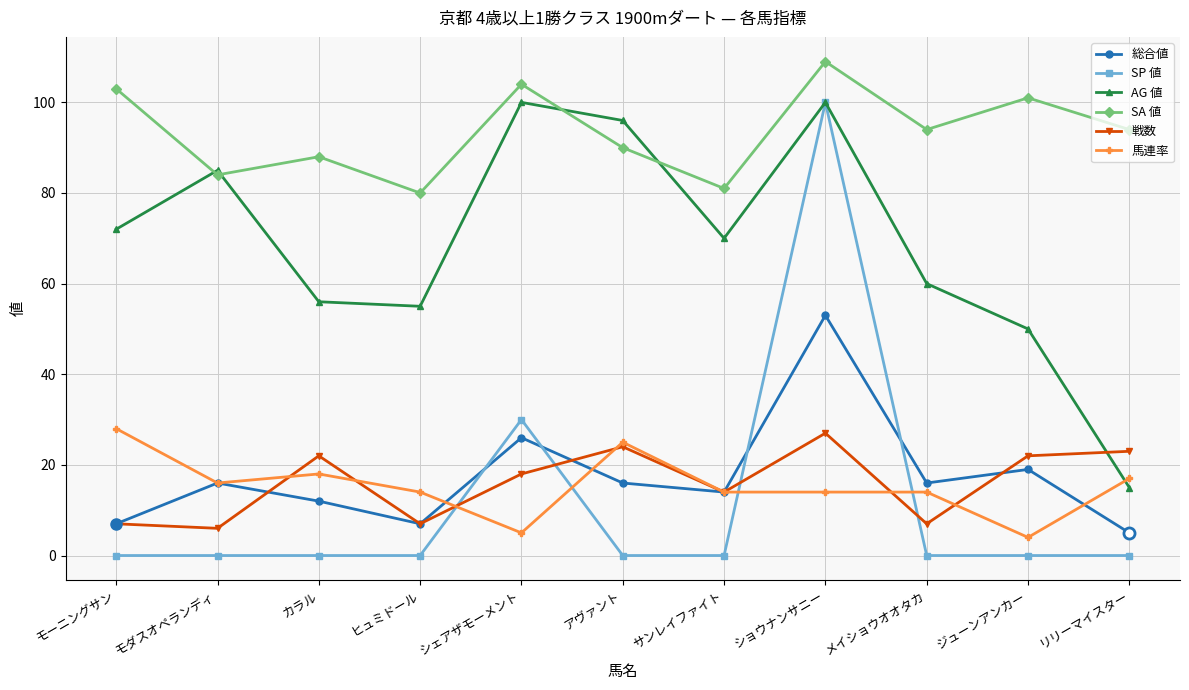

Which series has the largest total across all categories?

SA 値